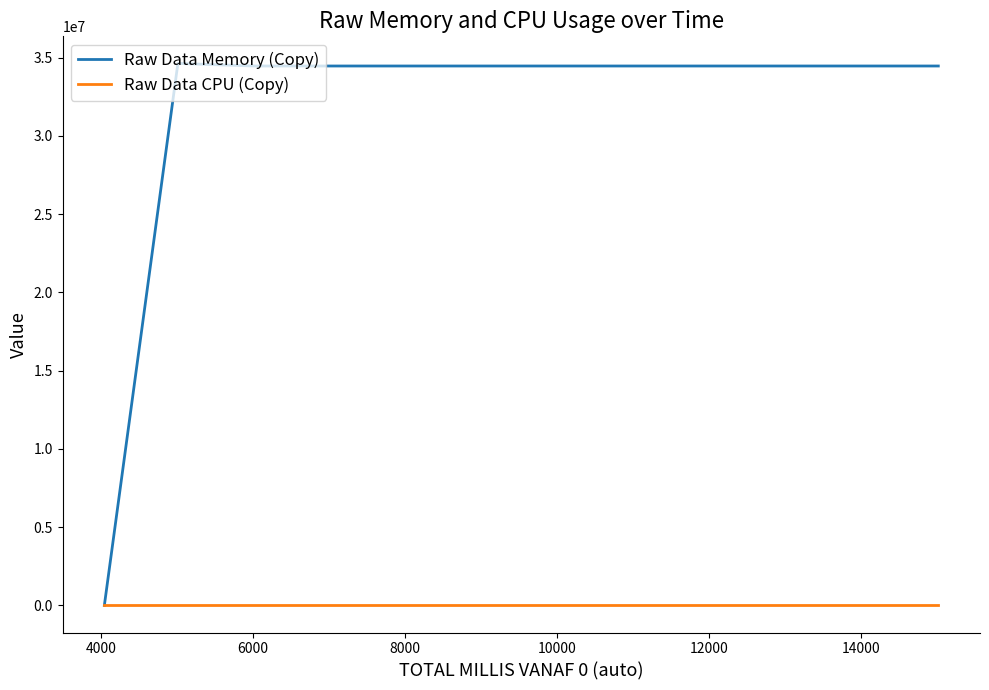

Does the chart display data point markers on the line(s)?

No